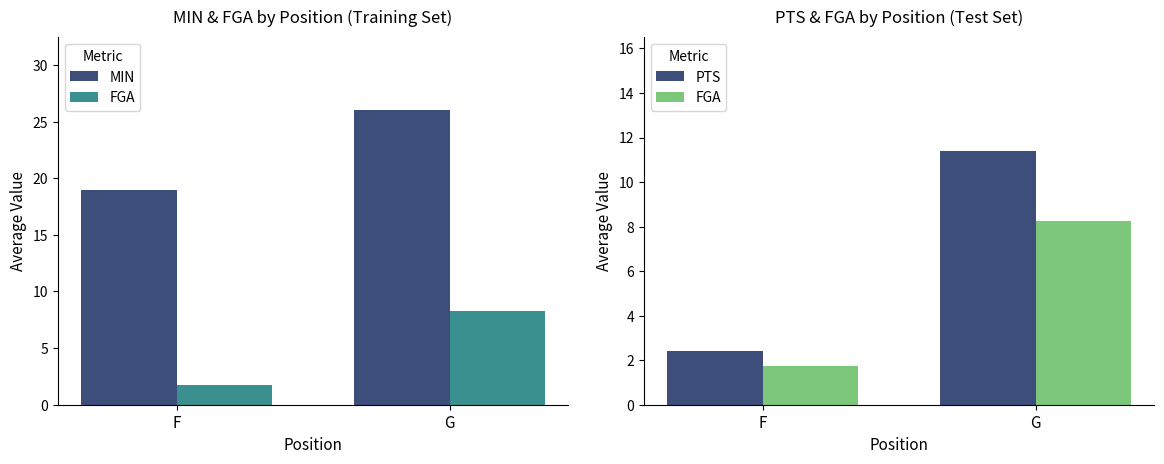

Which series has the largest total across all categories?

MIN